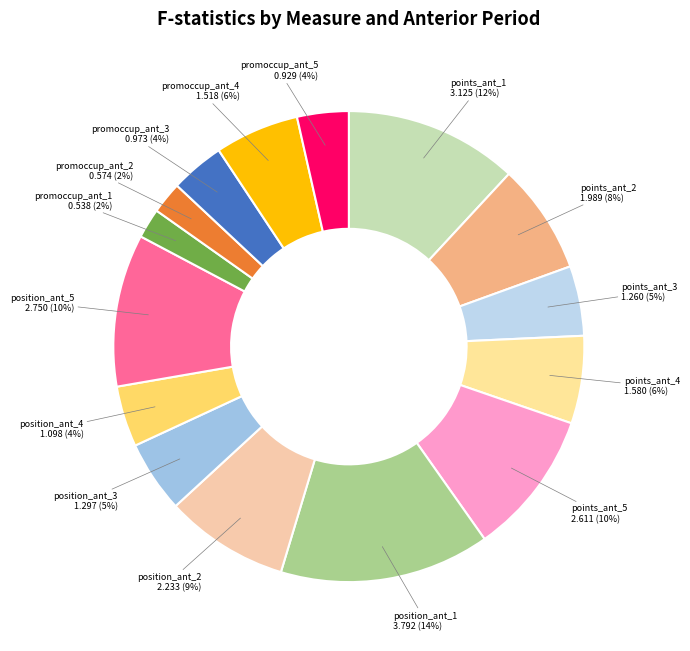

What is the ratio of the value at points_ant_3 to the value at position_ant_3?

1.0